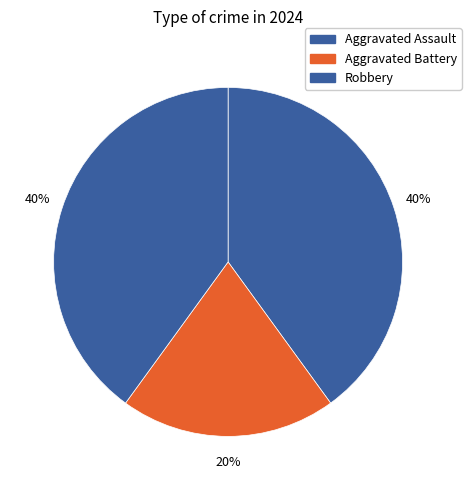

Rank the categories by value from lowest to highest.

Aggravated Battery, Aggravated Assault, Robbery